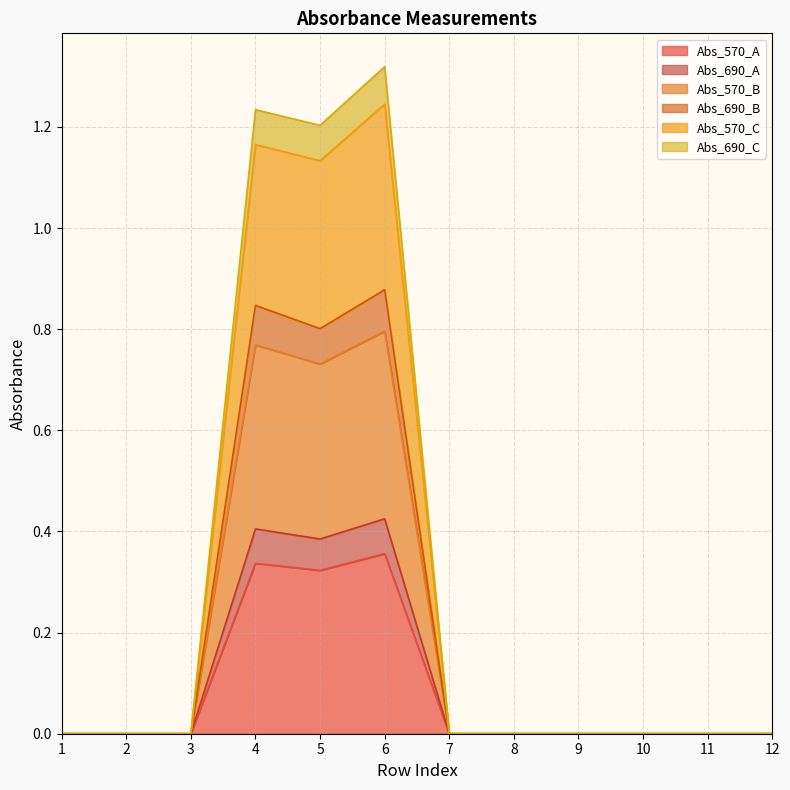

Is it true that Abs_690_B equals 0.0 at 7?

True